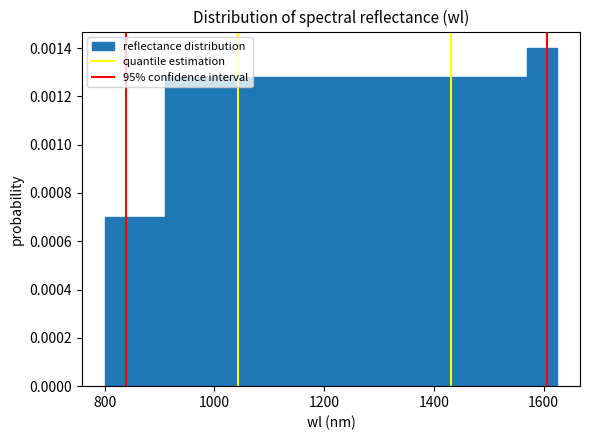

Read against the x-axis, roughly where is the centre of the tallest bar?

1600